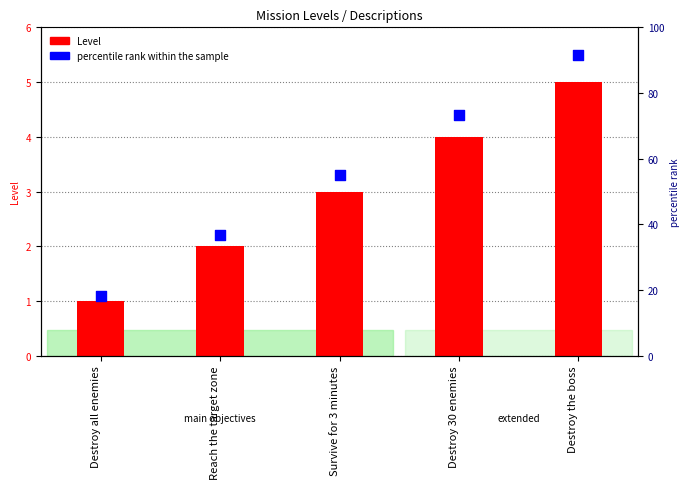

Which series contains the highest Y value?

percentile rank within the sample